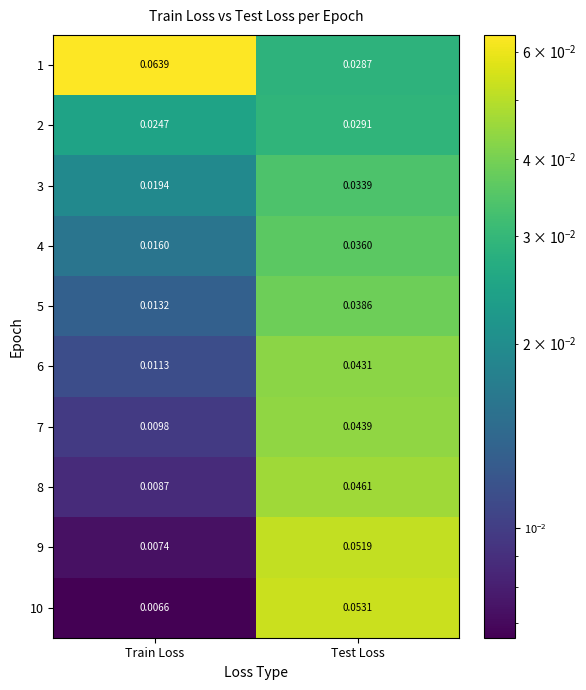

Count the number of data series in this chart.

10